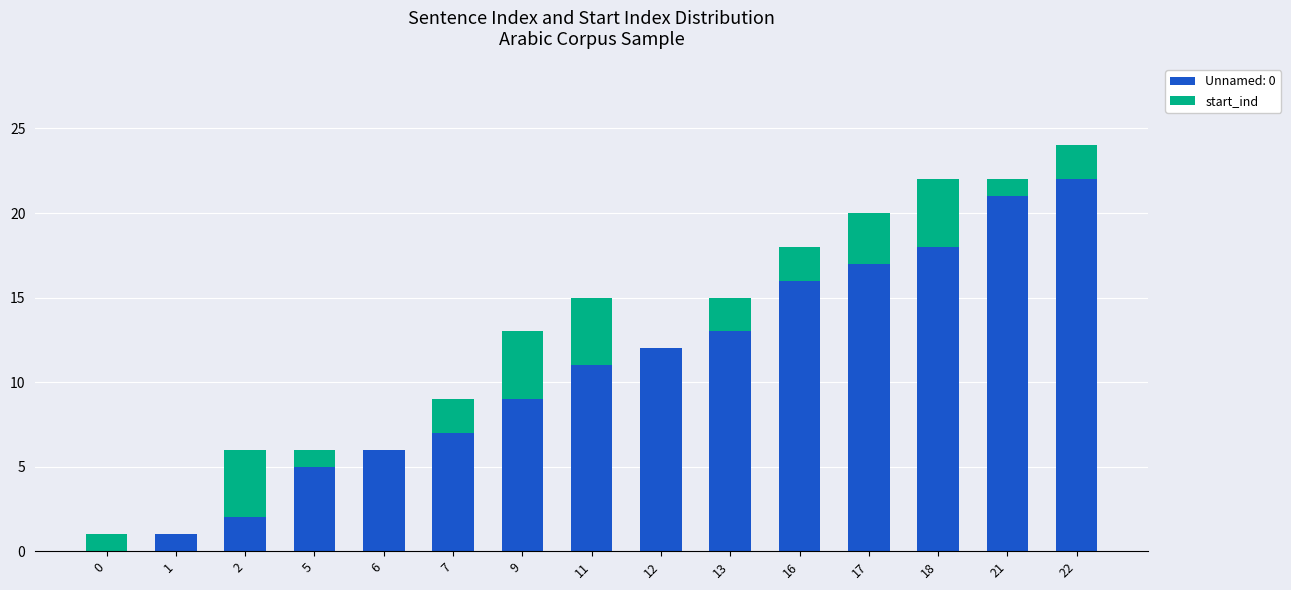

The Unnamed: 0 series shows 12 at 12. True or false?

True